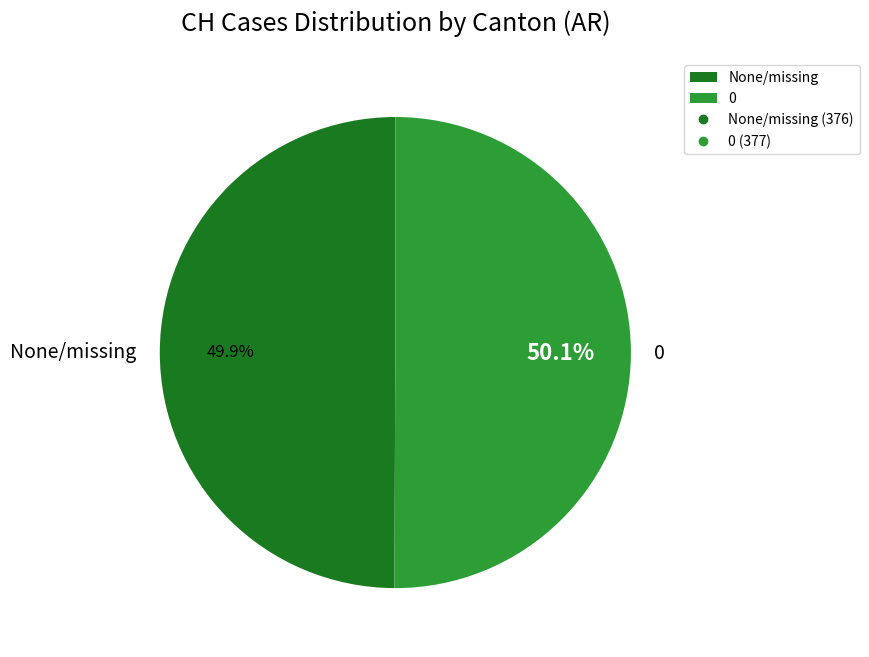

What is the ratio of the value at 0 to the value at None/missing?

1.0